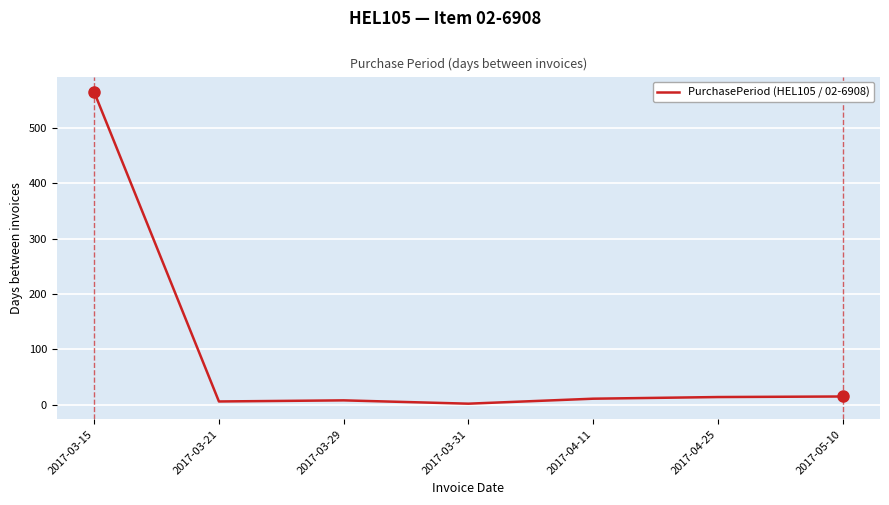

Is it true that the value at 2017-03-15 is 808?

False